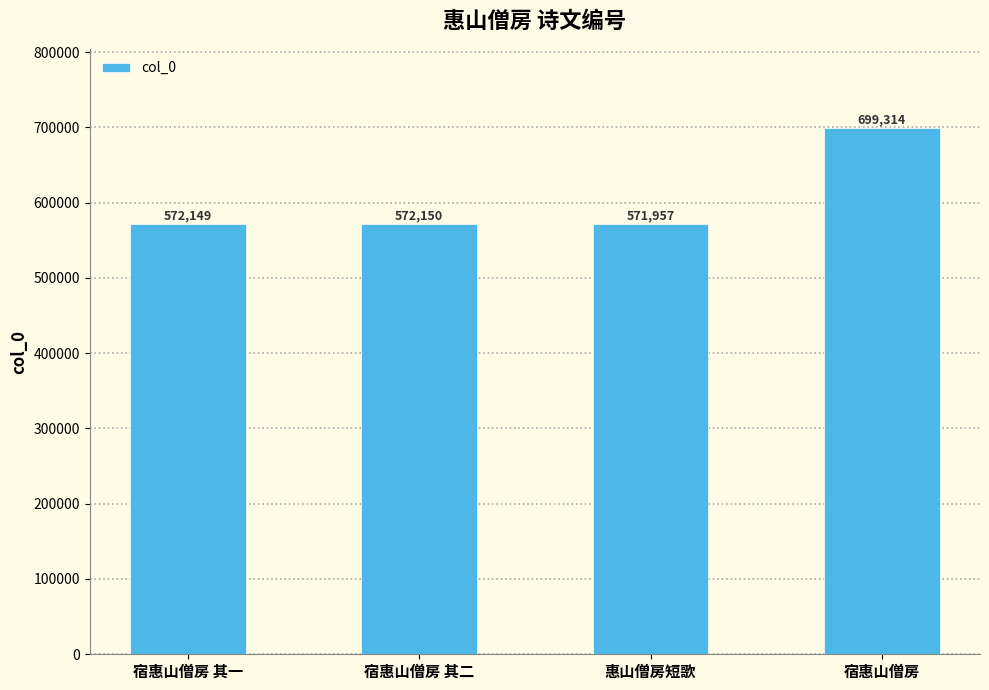

What is the sum of all values?

2415570